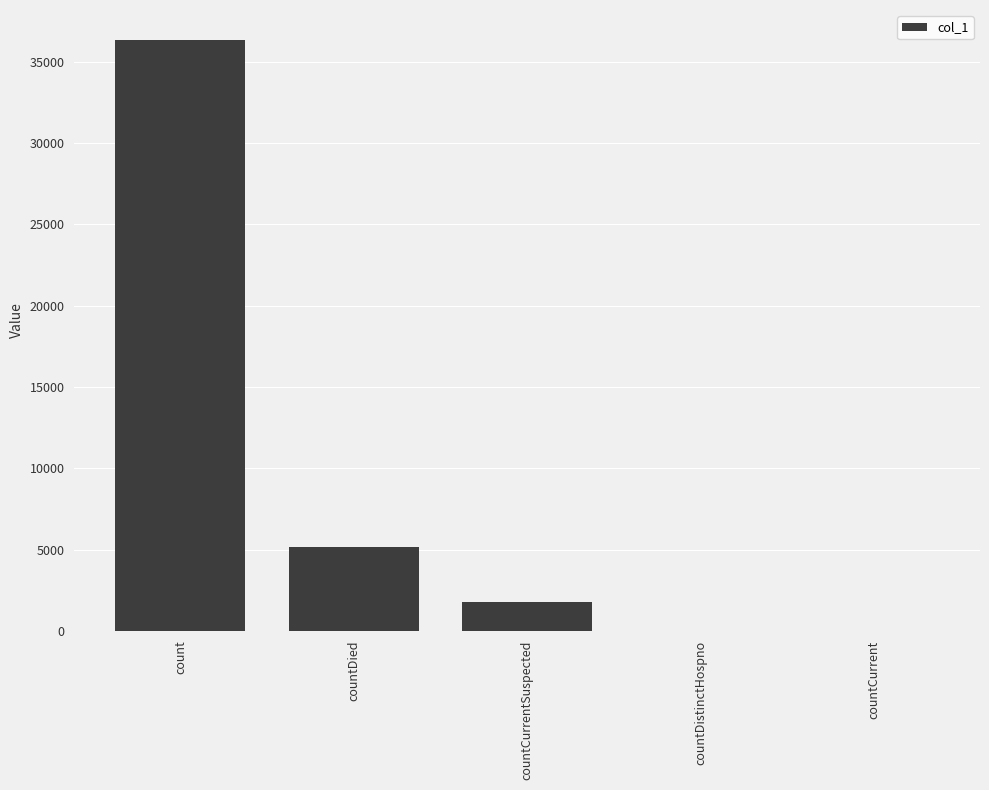

What is the sum of the values at countDistinctHospno and countCurrentSuspected?

1785